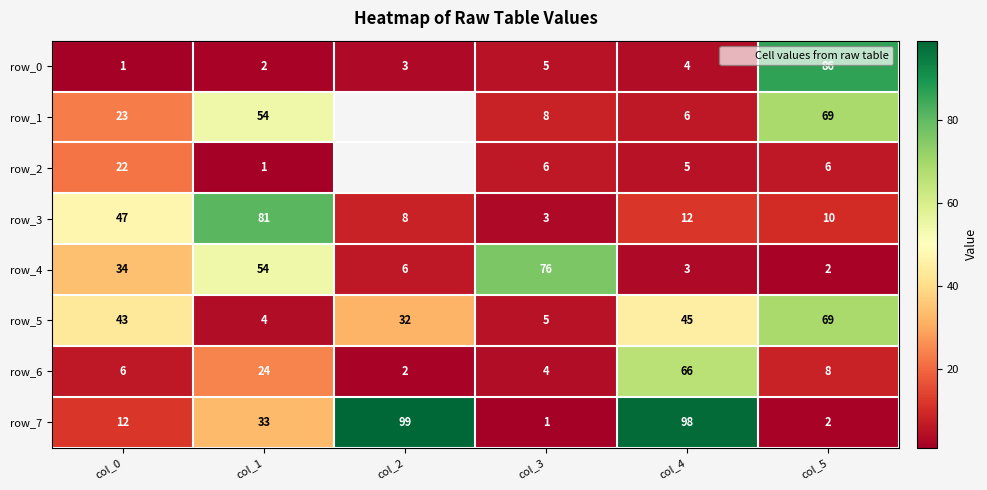

What is the difference between the second highest and second lowest values in the row_5 series?

40